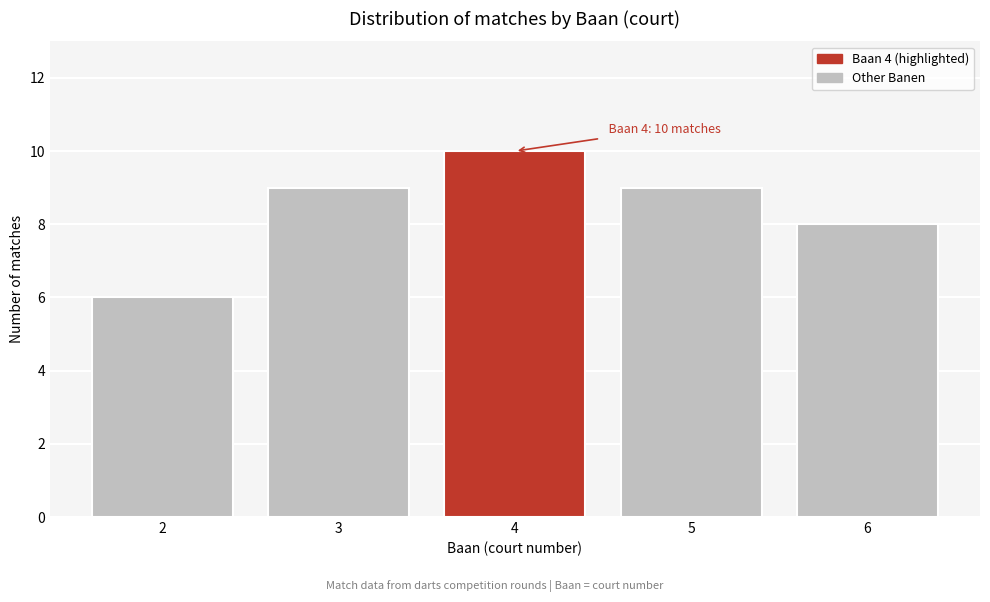

Reading left to right, transcribe all the data shown in this chart.

6	9	10	9	8